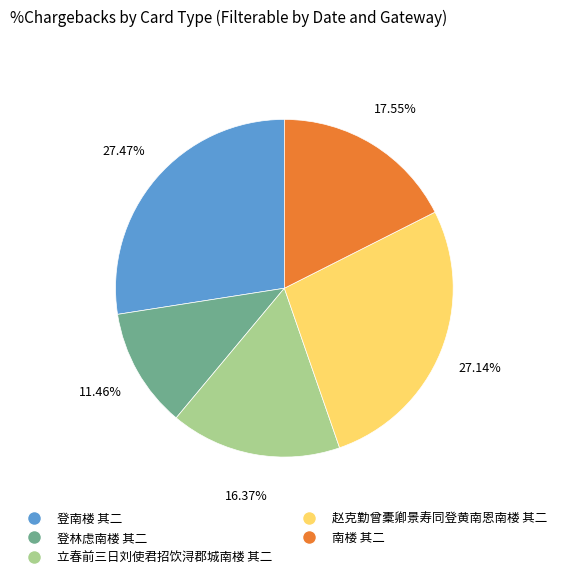

What is the ratio of the value at 登林虑南楼 其二 to the value at 立春前三日刘使君招饮浔郡城南楼 其二?

0.7